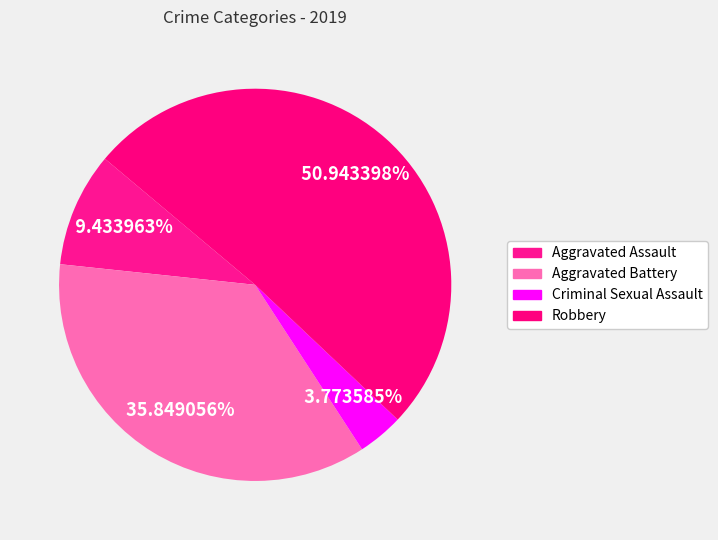

Is it true that Criminal Sexual Assault is 4% of the pie?

True